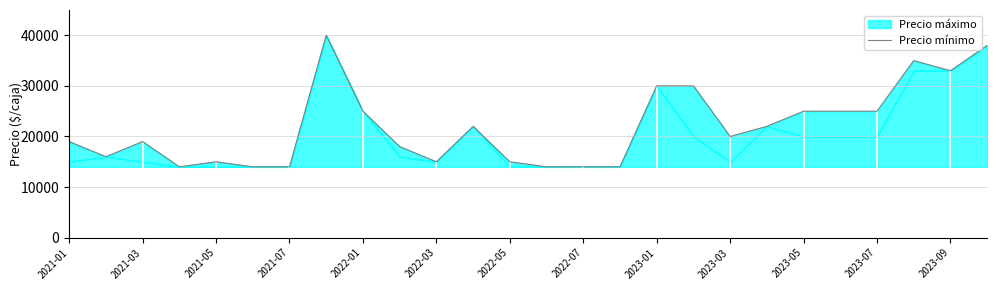

How many values are below 20000?

13